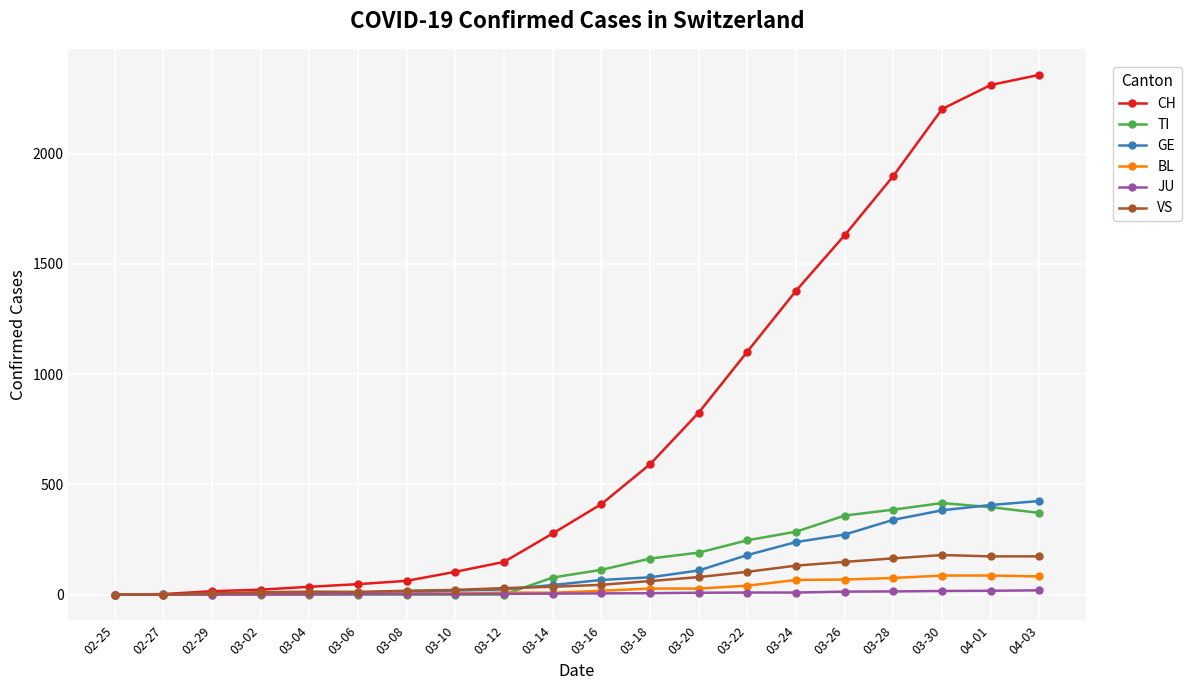

What is the label of the 9th point from the right?

03-18